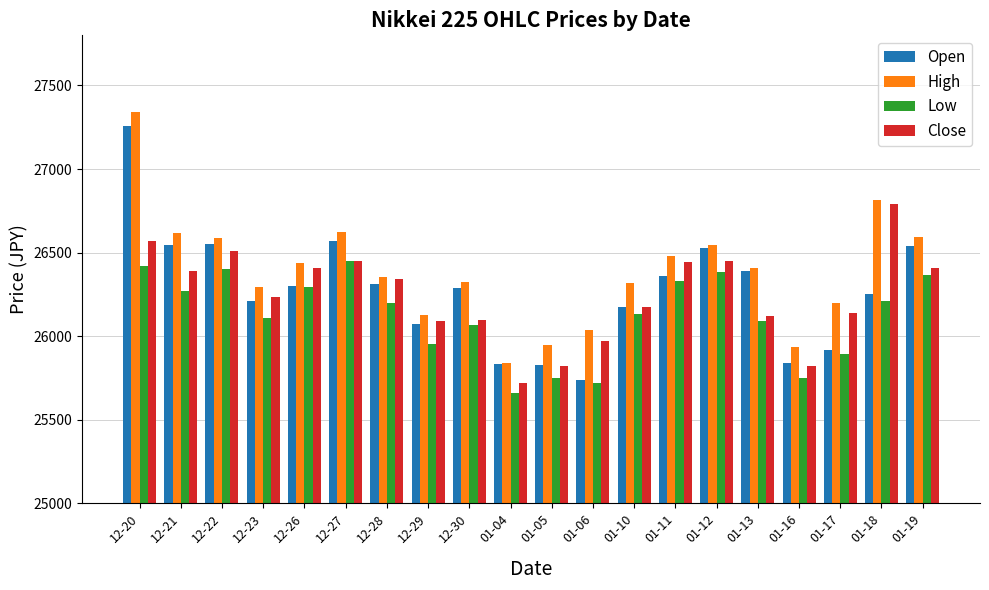

What is the label of the 6th bar from the right?

01-12